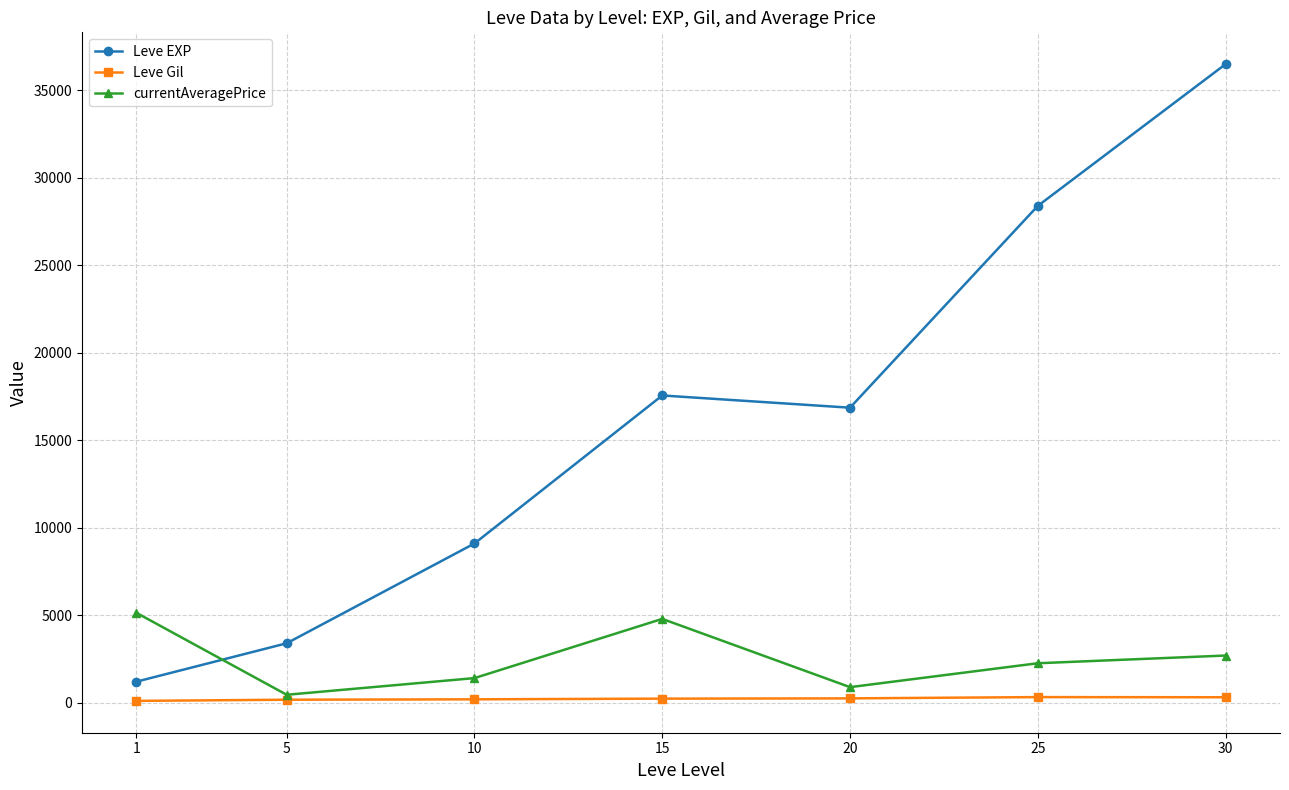

What is the lowest value of the Leve EXP series?

1213.3